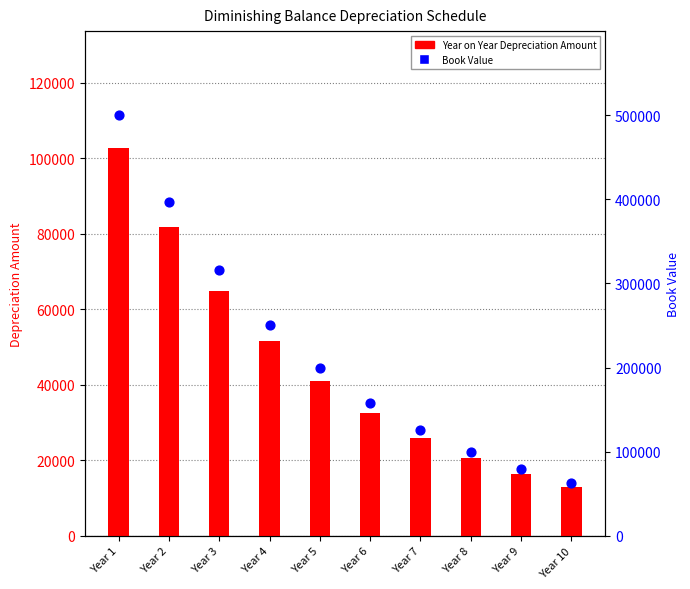

Which series contains the highest Y value?

Book Value